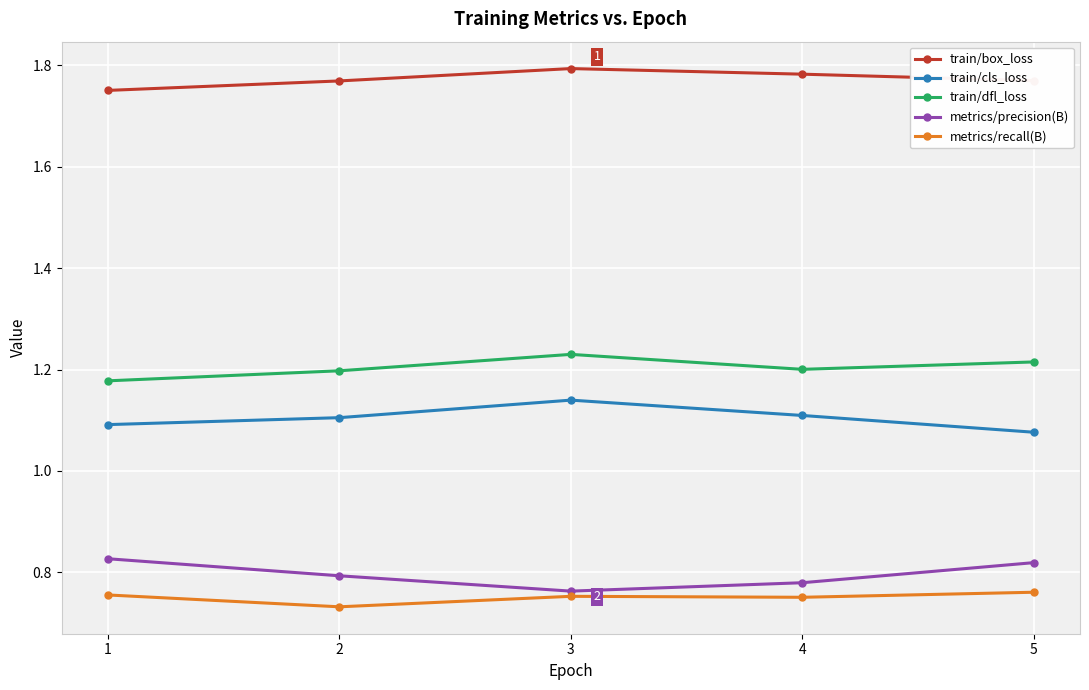

True or false: train/box_loss and train/cls_loss cross at least once.

False